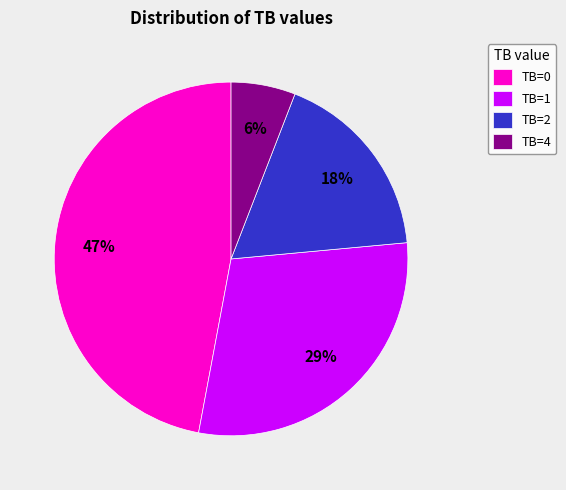

To the nearest percent, what percentage of the pie is TB=2?

18%